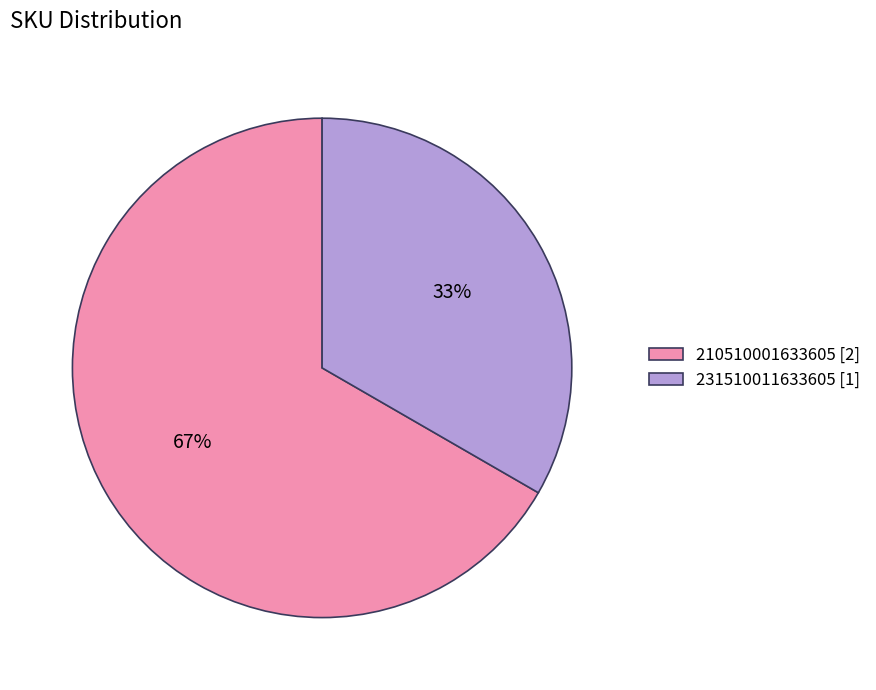

What is the majority slice?

210510001633605